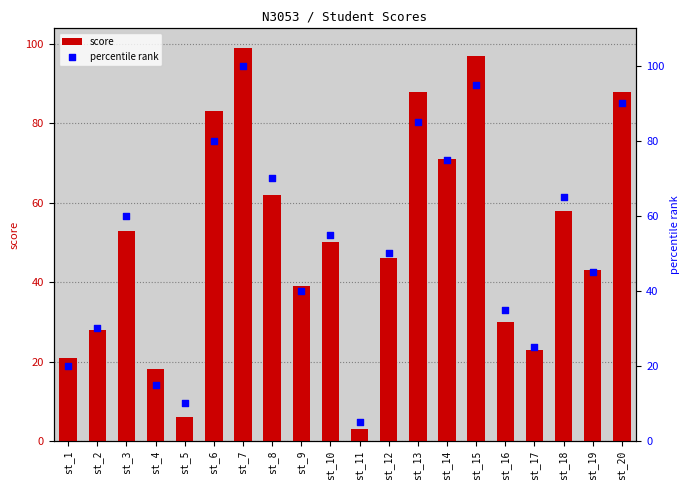

At which category is the sum across all series the highest?

st_7